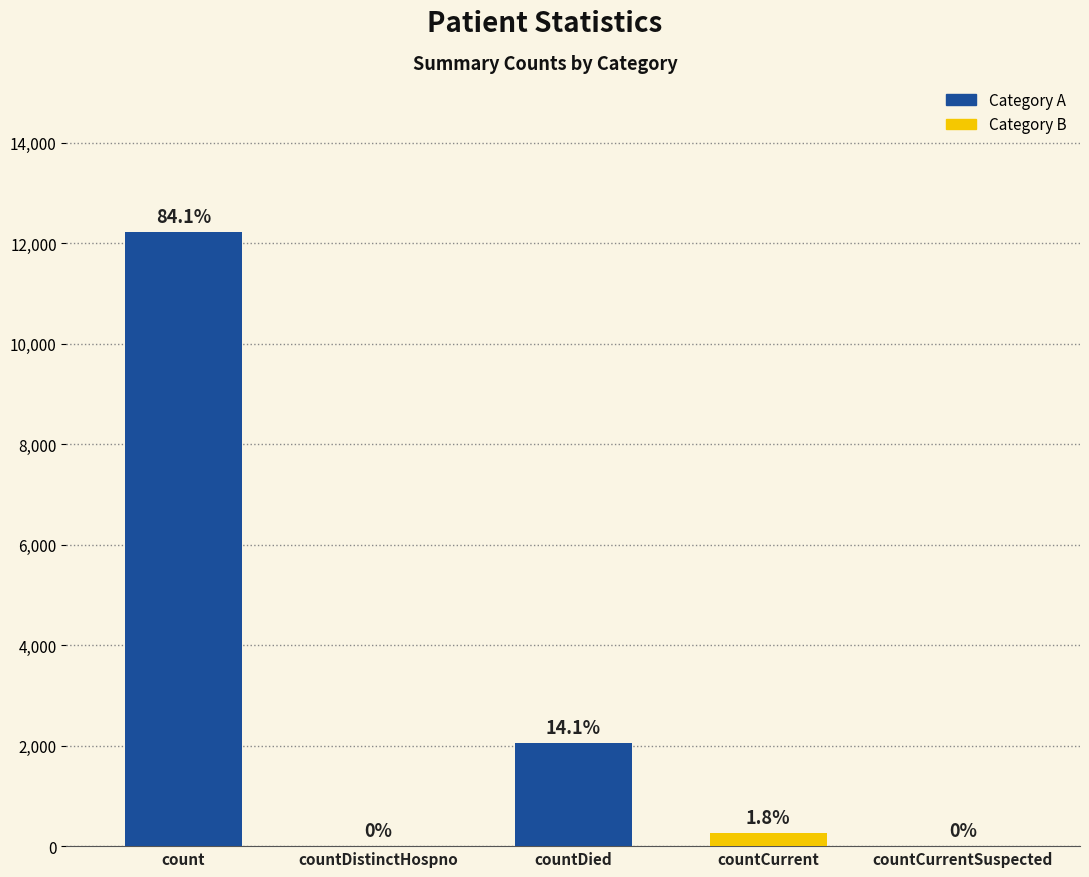

Which category has the lowest value across all series?

countDistinctHospno